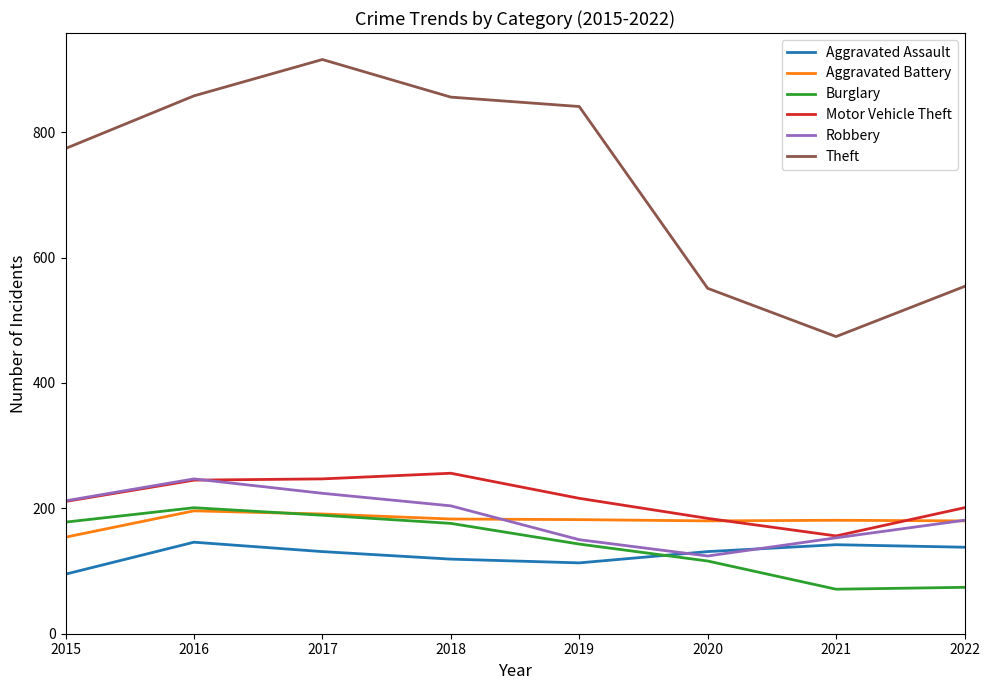

What is the difference between the maximum and minimum values in the Burglary series?

130